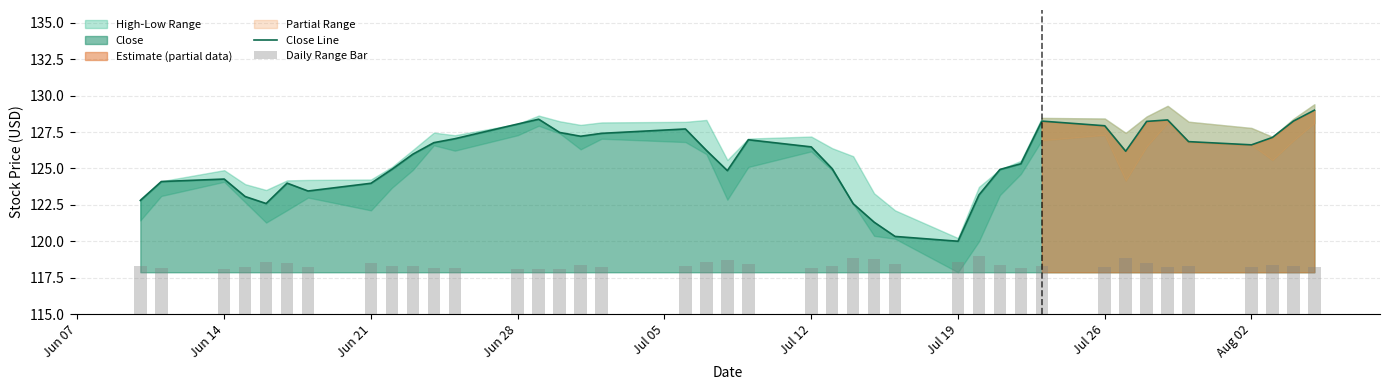

What is the lowest value of the Close Line series?

120.0